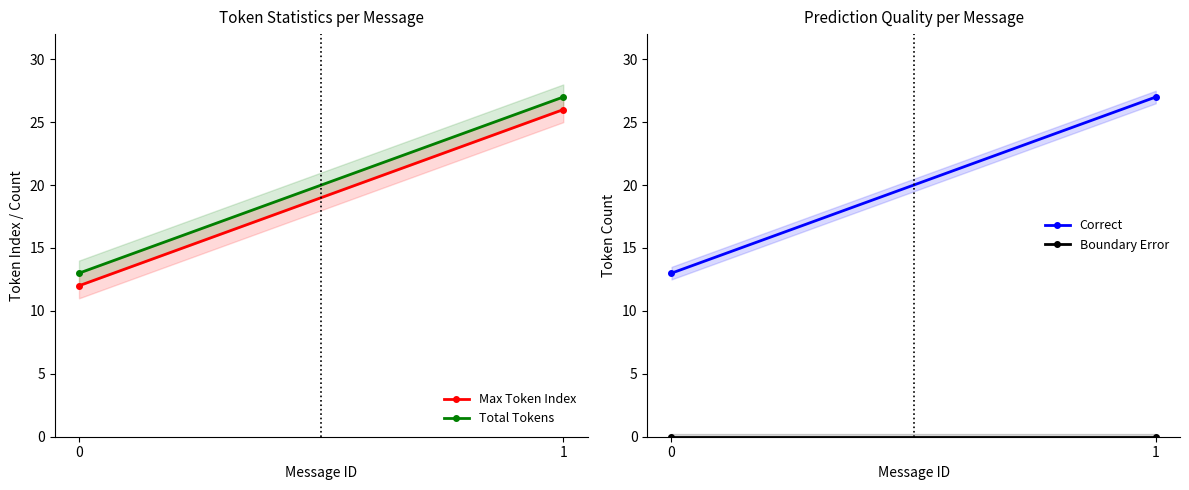

The value of Total Tokens at 0 is 13. True or false?

True